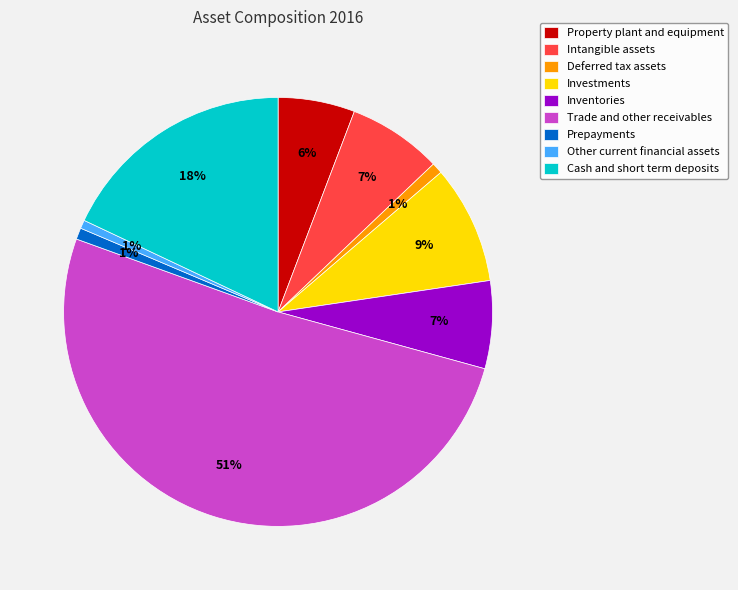

Is the sum of Other current financial assets and Cash and short term deposits greater than half?

No